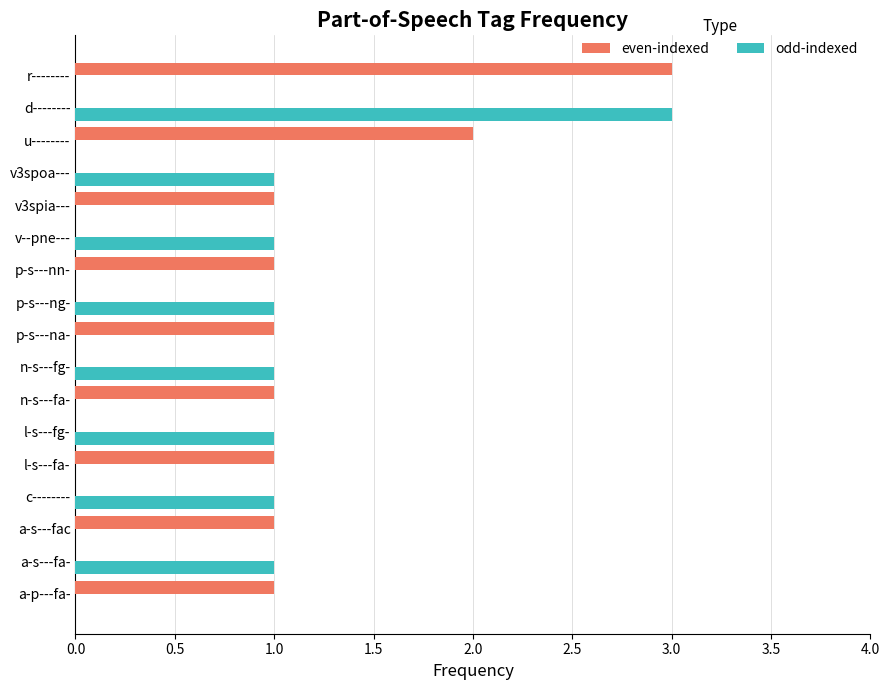

What is the highest value of the even-indexed series?

3